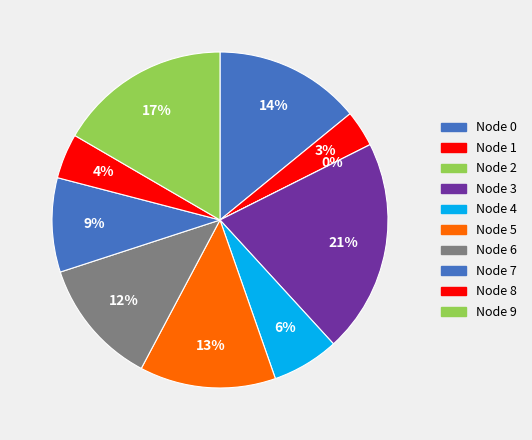

Which category has the biggest portion of the pie?

3